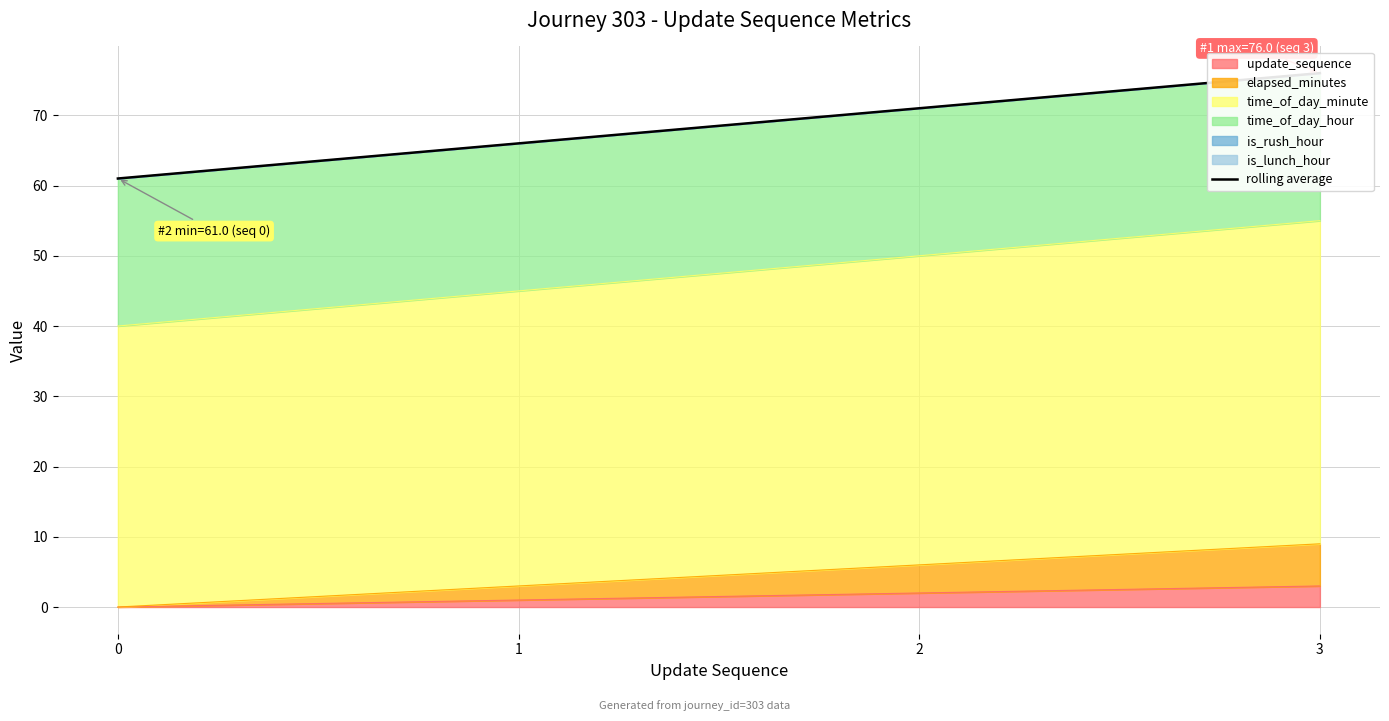

Reading left to right, what are all the values shown in this chart?

61	66	71	76